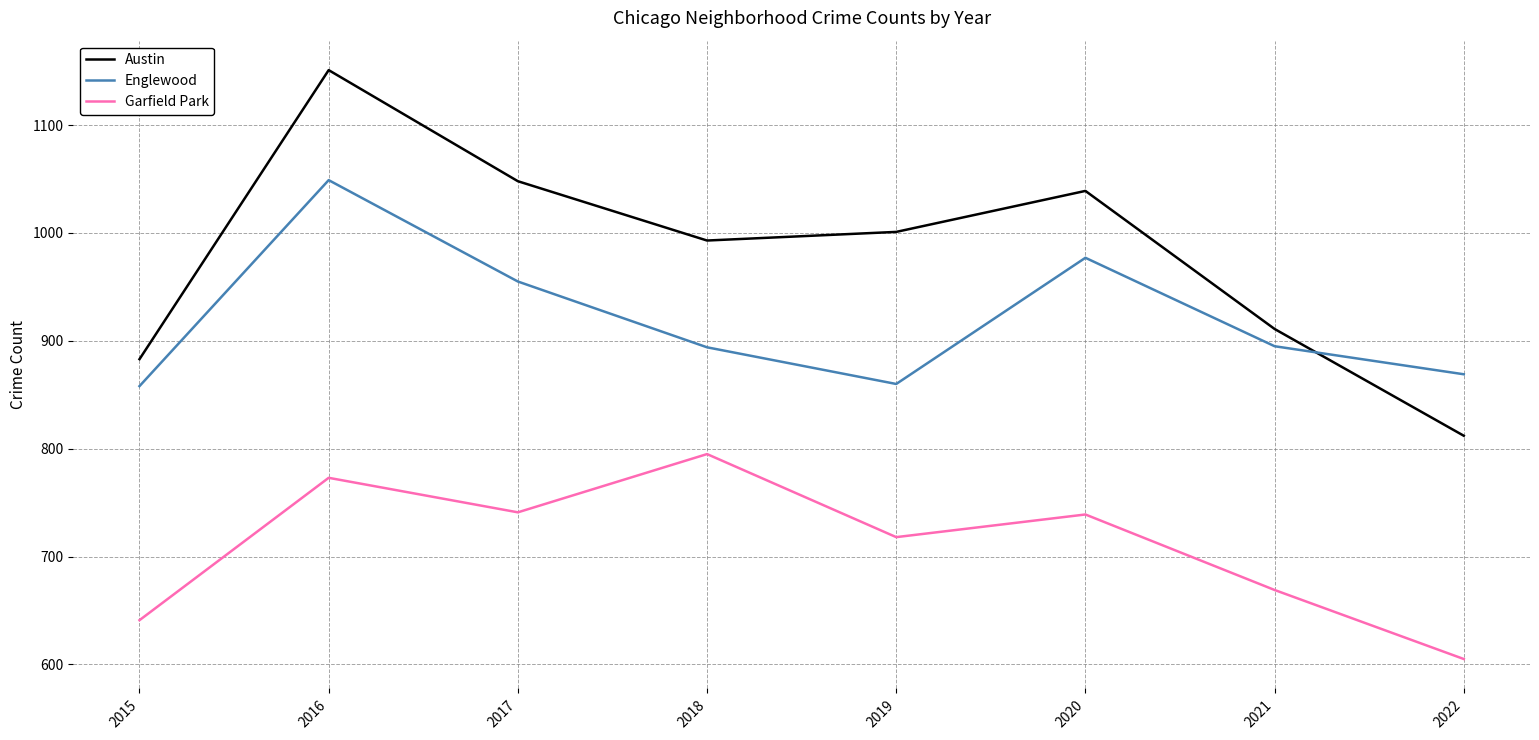

What are all the series names shown in the legend?

Austin, Englewood, Garfield Park